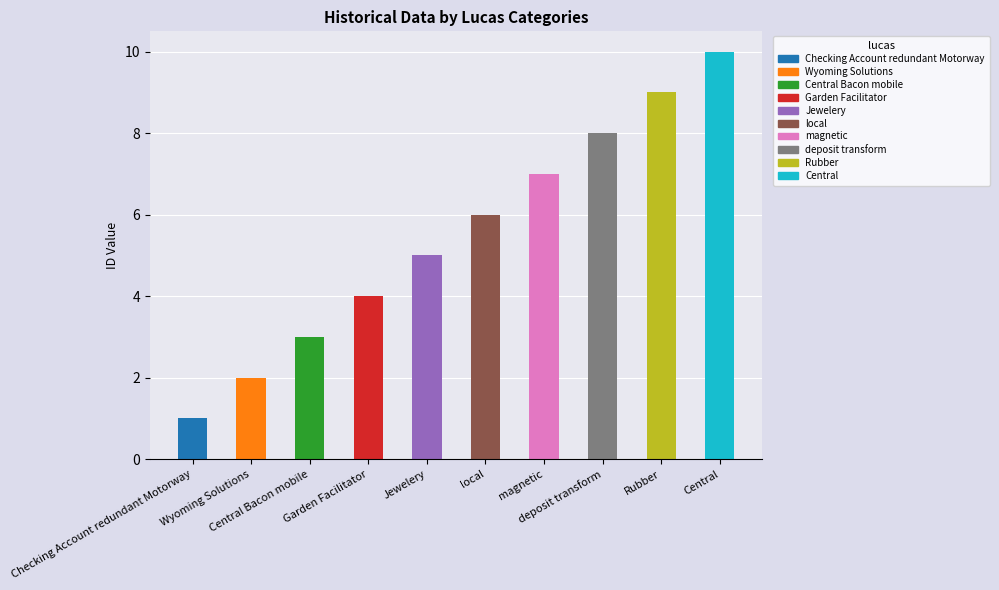

What is the label of the 7th bar from the right?

Garden Facilitator